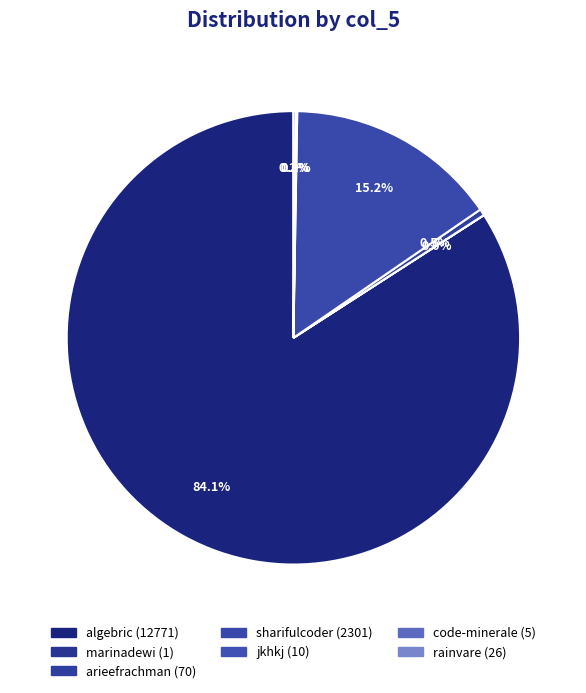

Which category has the smallest portion of the pie?

marinadewi